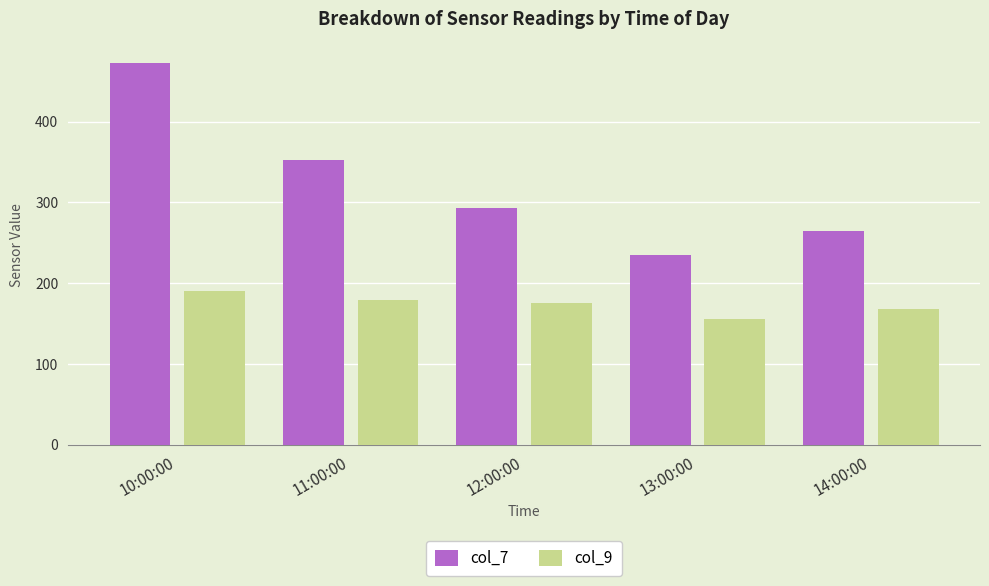

What is the smallest value displayed?

156